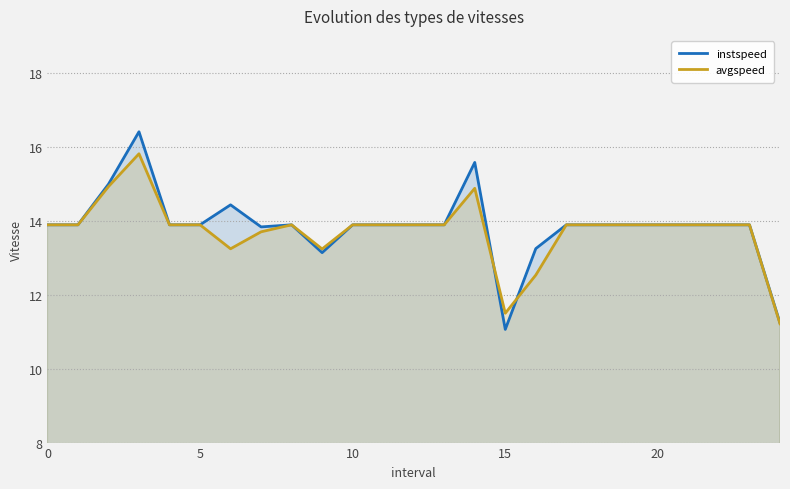

The value of instspeed at 15 is 11.1. True or false?

True